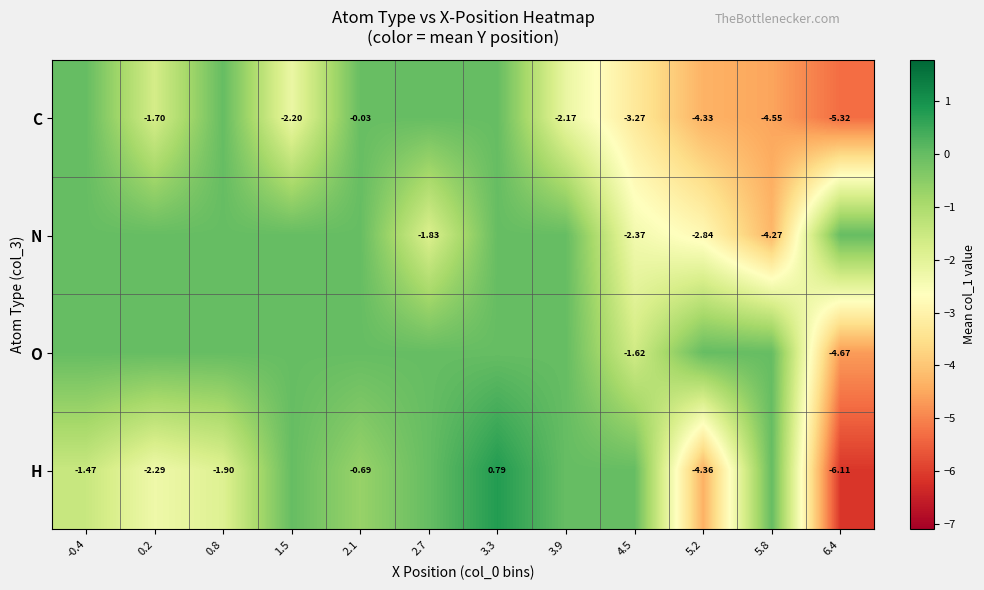

What is the sum of all H values?

-16.0